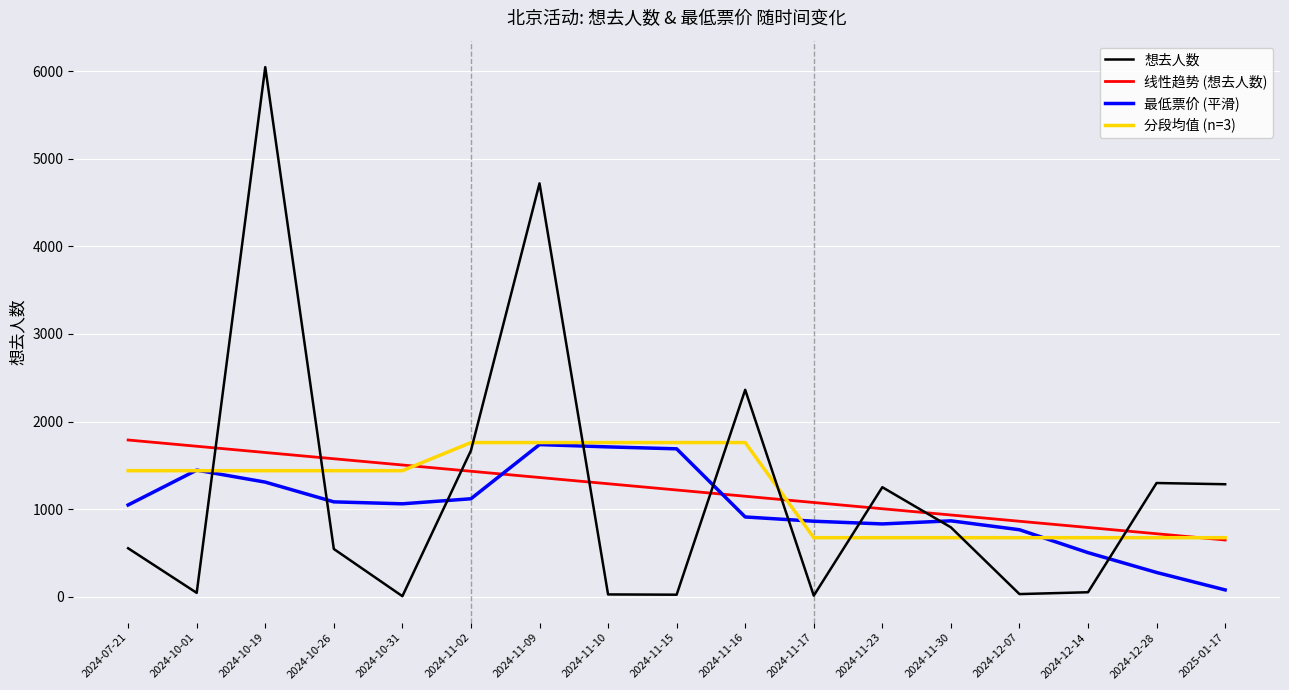

Reading left to right, what are all the values shown in this chart?

2024-07-21=553	2024-10-01=44	2024-10-19=6046	2024-10-26=545	2024-10-31=6	2024-11-02=1669	2024-11-09=4719	2024-11-10=26	2024-11-15=23	2024-11-16=2362	2024-11-17=12	2024-11-23=1250	2024-11-30=792	2024-12-07=30	2024-12-14=51	2024-12-28=1298	2025-01-17=1284